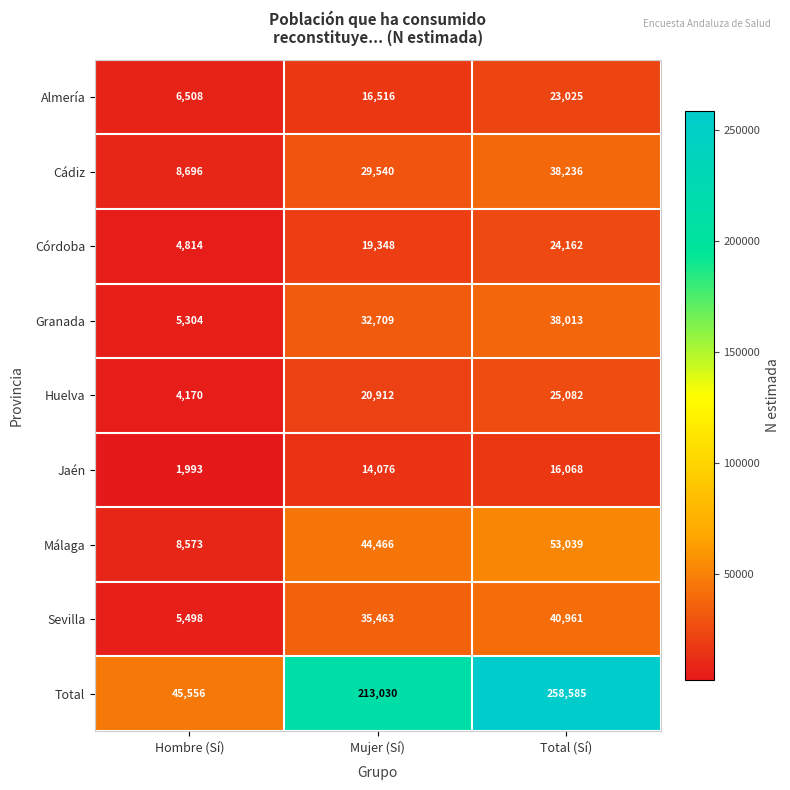

Count the Cádiz values in the range 8696 to 38236.

3